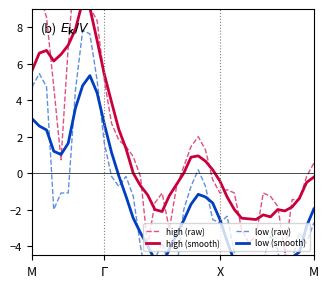

Reading left to right, list all the values displayed in this chart.

high (raw): 9.8	9.8	8.6	4.7	0.7	6.9	11.6	11.1	9.1	8.4	5.1	2.7	1.8	1.5	0.9	-0.2	-4.0	-1.6	-1.1	-3.1	-0.7	0.4	1.5	2.0	1.3	-0.4	-1.1	-0.9	-1.1	-3.1	-3.8	-3.4	-1.1	-1.3	-1.8	-4.4	-1.4	-1.4	-0.2	0.6
high (smooth): 5.6	6.6	6.7	6.2	6.5	7.0	7.9	9.4	9.1	7.3	5.4	3.9	2.4	1.4	0.0	-0.7	-1.2	-2.0	-2.1	-1.2	-0.6	0.0	0.9	1.0	0.7	0.2	-0.4	-1.3	-2.0	-2.5	-2.5	-2.5	-2.3	-2.4	-2.0	-2.1	-1.8	-1.4	-0.5	-0.2
low (raw): 4.7	5.5	4.7	-2.0	-1.1	-1.1	4.6	7.8	7.6	5.1	1.6	-0.2	-0.7	-0.2	-1.3	-4.0	-6.2	-4.7	-3.8	-5.1	-5.3	-2.0	-0.7	0.2	-0.7	-2.5	-2.7	-2.4	-4.4	-6.7	-8.0	-4.7	-4.7	-3.4	-4.2	-7.1	-4.7	-3.3	-3.8	-2.7
low (smooth): 3.0	2.6	2.4	1.2	1.0	1.6	3.6	4.8	5.4	4.4	2.7	1.1	-0.1	-1.3	-2.5	-3.3	-4.0	-4.8	-5.0	-4.2	-3.4	-2.6	-1.7	-1.2	-1.3	-1.6	-2.5	-3.7	-4.8	-5.2	-5.7	-5.5	-5.0	-4.8	-4.8	-4.5	-4.6	-4.3	-2.9	-2.0